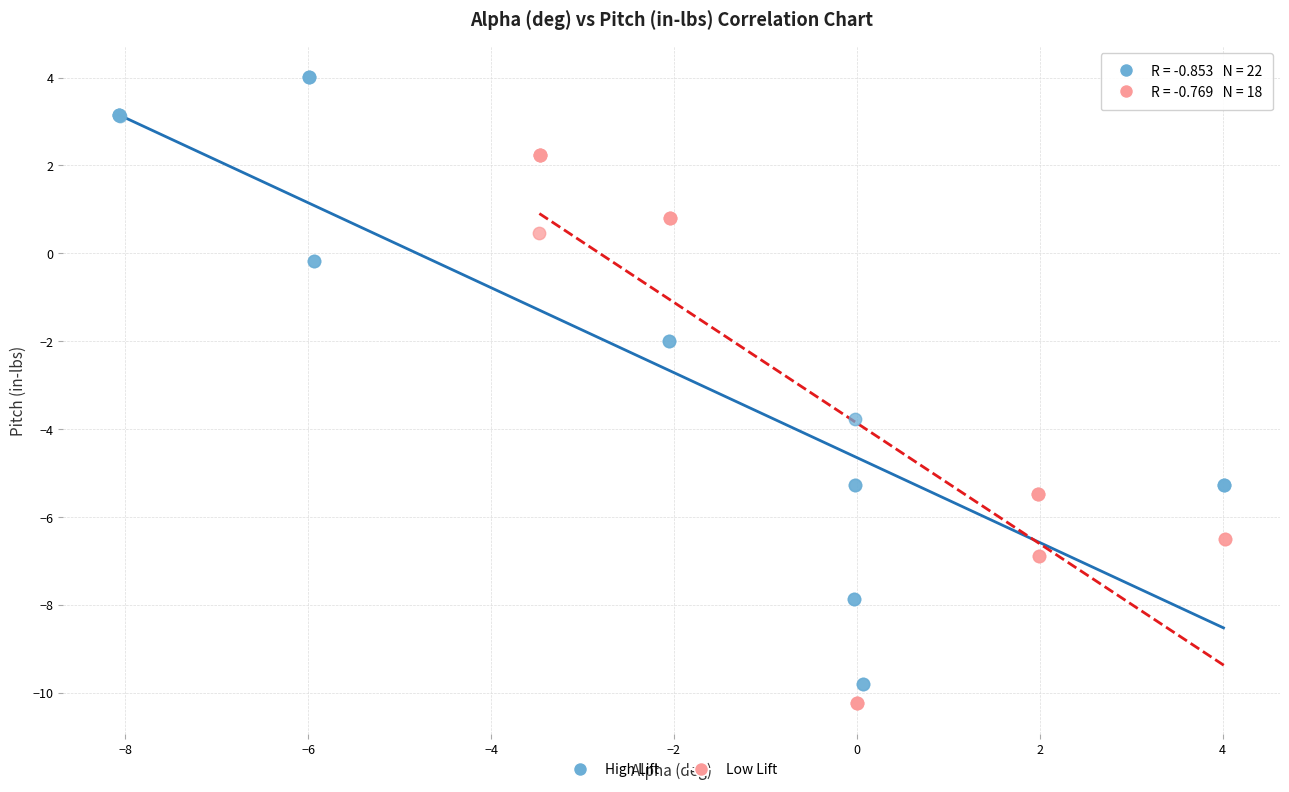

Which series has the largest Y range (max minus min)?

High Lift